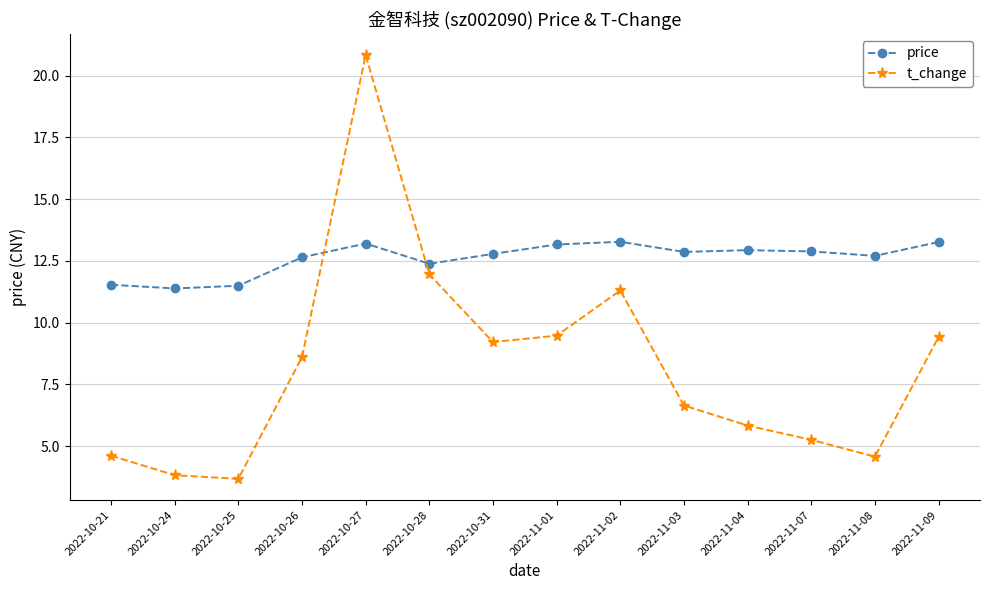

The t_change series shows 3.8 at 2022-10-24. True or false?

True